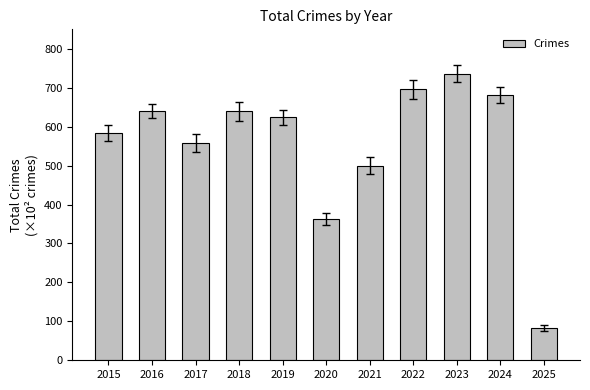

Does the chart contain stacked bars?

No